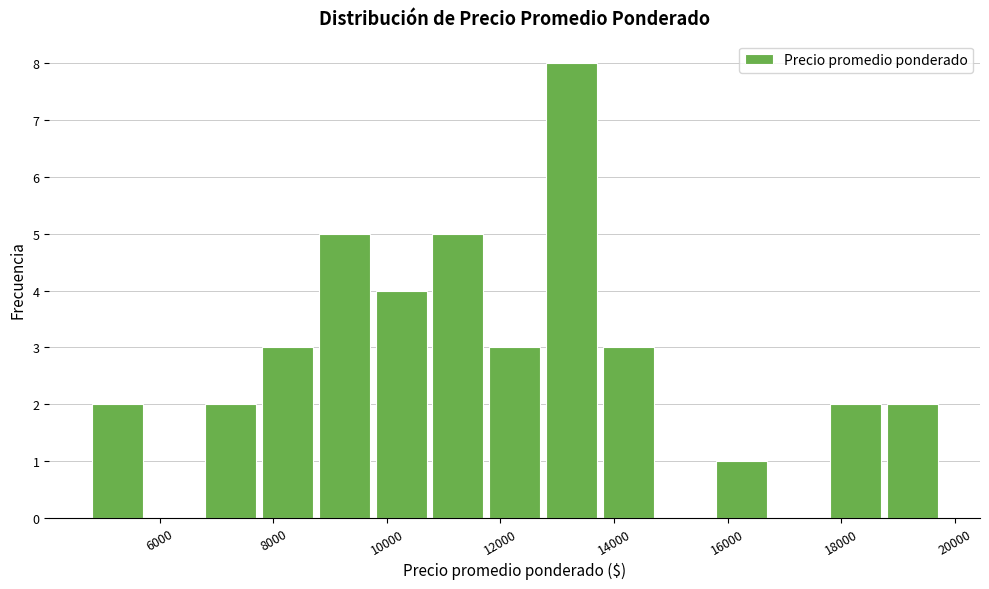

What is the height of the bar covering 10750 to 11750 on the x-axis? Neither the bar edges nor the heights are printed on the chart, so give them approximately, as read against the axes.

5